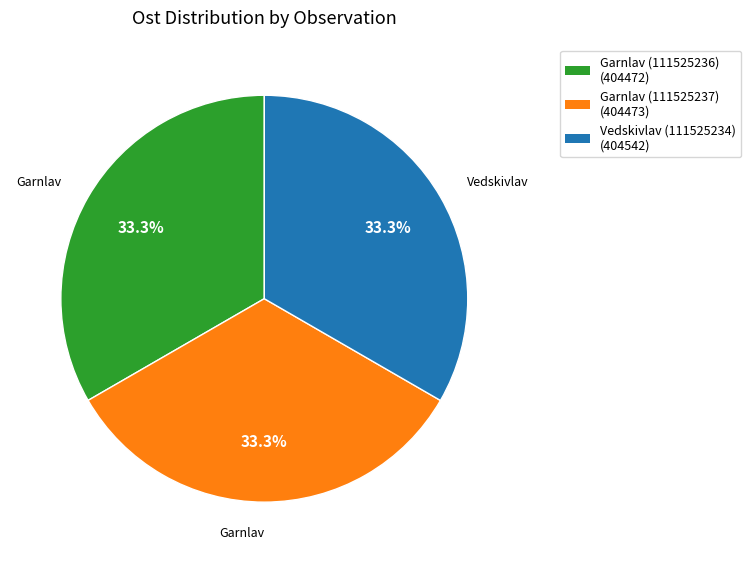

What percentage do Vedskivlav (111525234) and Garnlav (111525237) together represent?

66.7%